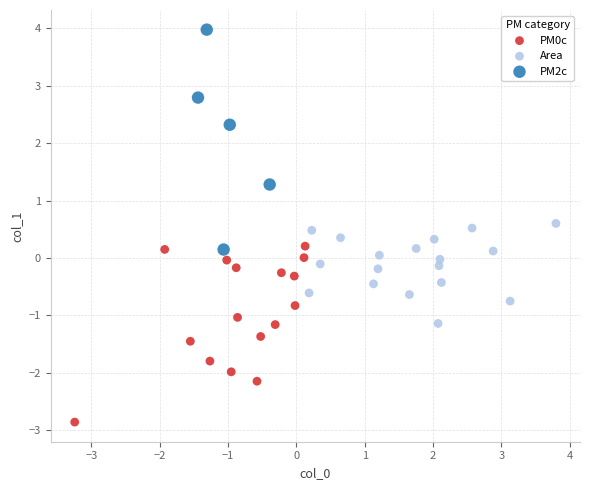

Which series has the widest spread of Y values?

PM2c